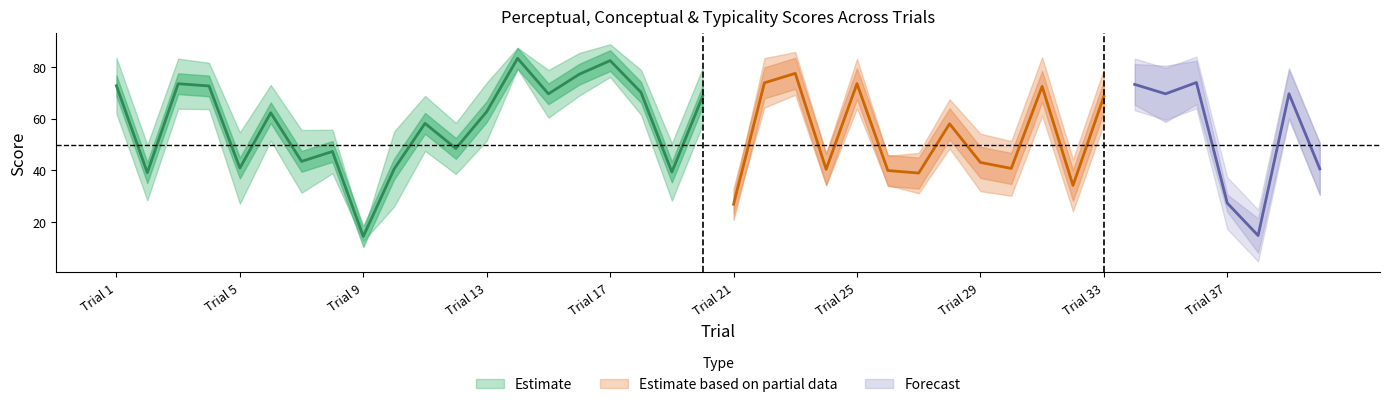

Reading left to right, extract all data points from this chart.

conceptual: 1=61.9	2=28.5	3=63.8	4=63.7	5=27.2	6=51.5	7=31.4	8=38.9	9=12.7	10=26.1	11=47.6	12=38.6	13=51.5	14=79.2	15=60.4	16=68.9	17=76.1	18=61.5	19=28.3	20=57.8	21=23.4	22=64.3	23=69.2	24=34.3	25=64.0	26=34.3	27=31.2	28=48.5	29=32.0	30=30.2	31=61.1	32=24.3	33=58.0	34=65.4	35=58.7	36=65.5	37=24.1	38=8.2	39=60.3	40=30.6
perceptual: 1=72.7	2=39.1	3=73.5	4=72.6	5=40.9	6=62.3	7=43.5	8=47.3	9=14.5	10=40.6	11=58.2	12=48.5	13=62.7	14=83.3	15=69.6	16=77.1	17=82.4	18=70.2	19=39.4	20=68.7	21=26.9	22=73.8	23=77.5	24=40.5	25=73.5	26=40.0	27=39.0	28=58.0	29=43.1	30=40.8	31=72.4	32=34.2	33=68.5	34=73.2	35=69.6	36=74.0	37=27.4	38=14.9	39=69.6	40=40.6
typicality: 1=83.5	2=49.8	3=83.2	4=81.6	5=54.7	6=73.0	7=55.6	8=55.7	9=16.4	10=55.1	11=68.8	12=58.3	13=73.9	14=87.4	15=78.8	16=85.4	17=88.7	18=78.8	19=50.5	20=79.5	21=30.4	22=83.4	23=85.7	24=46.6	25=83.1	26=45.6	27=46.8	28=67.5	29=54.2	30=51.4	31=83.7	32=44.2	33=79.1	34=81.1	35=80.4	36=82.4	37=30.7	38=21.5	39=78.9	40=50.6